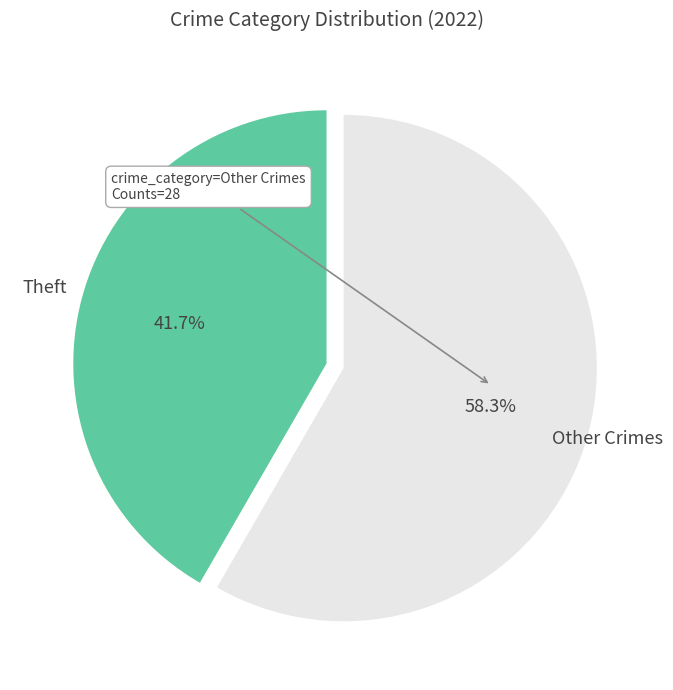

Is there any slice that represents more than half of the pie?

Yes